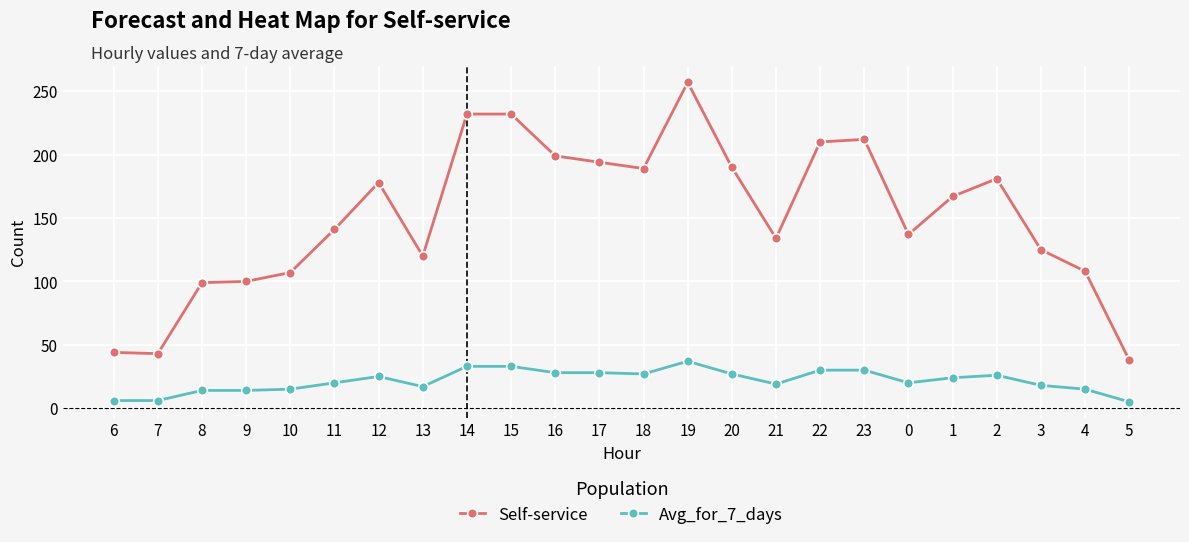

What position from the left is 6?

1